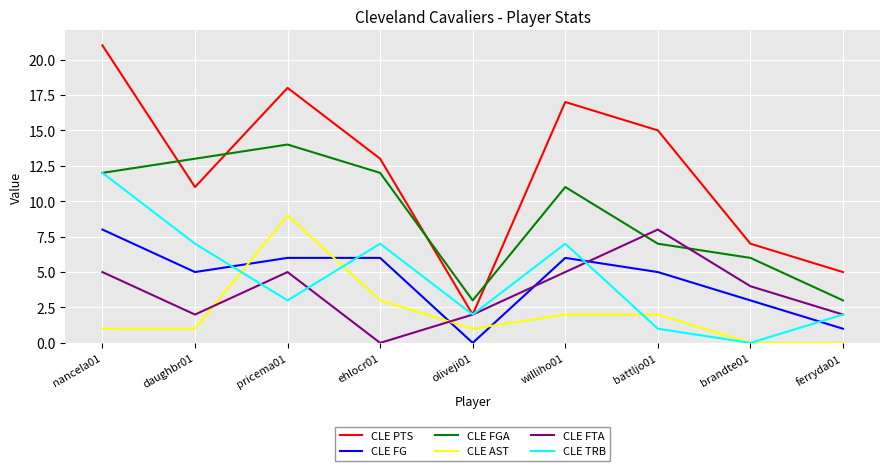

What is the maximum value shown in the chart?

21